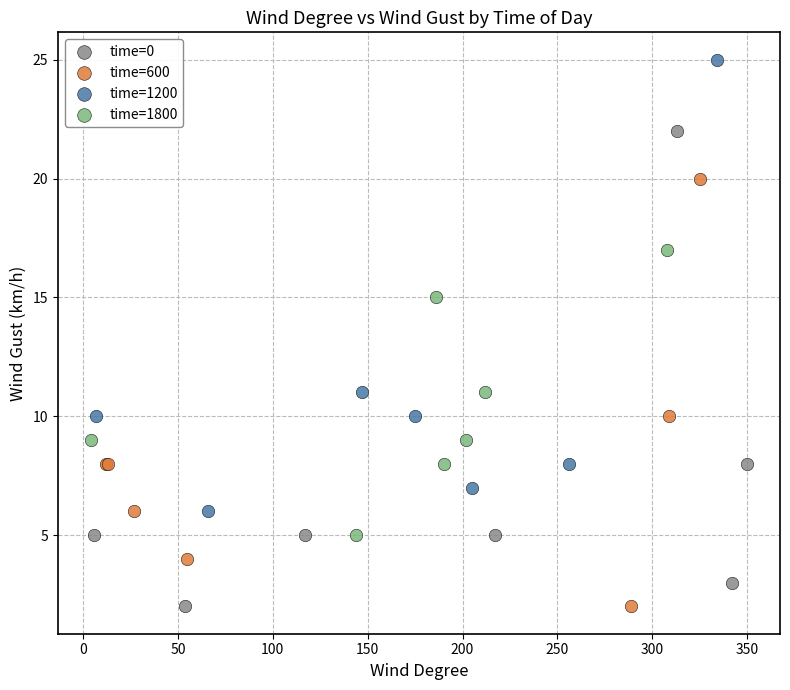

What are all the series names shown in the legend?

time=0, time=600, time=1200, time=1800